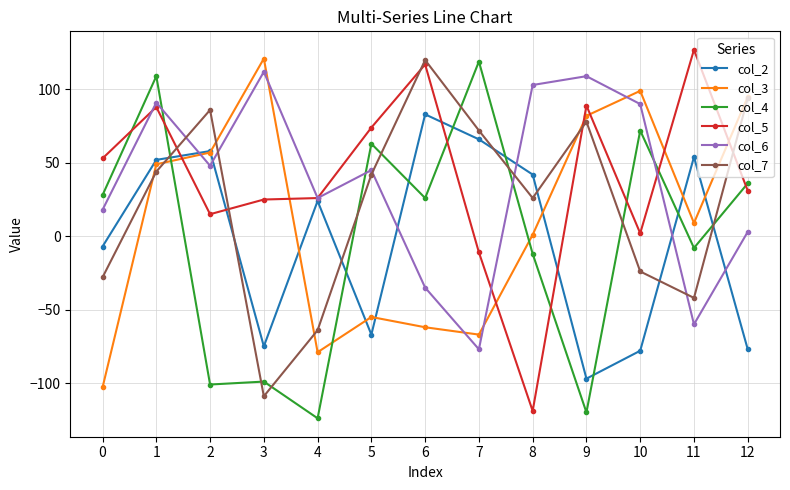

What is the sum of all col_5 values?

517